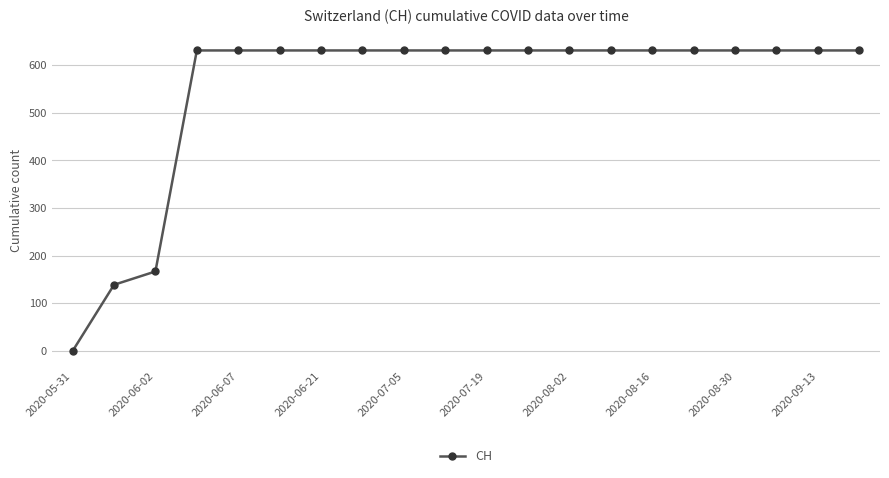

What is the difference between the maximum and minimum values?

631